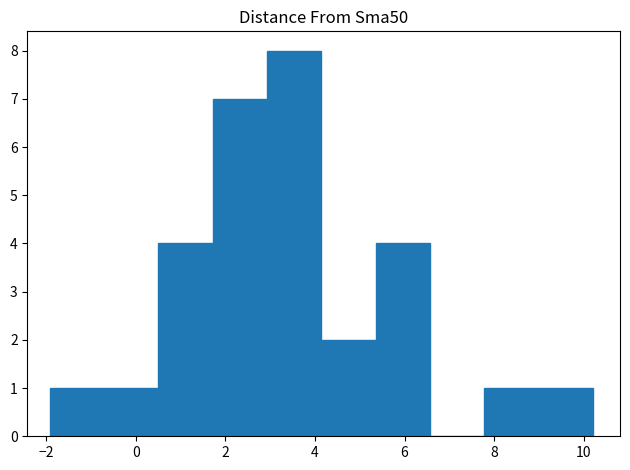

Reading left to right, list every bar in this chart as the range it spans on the x-axis followed by its height. Neither the bar edges nor the heights are printed on the chart, so give them approximately, as read against the axes.

-2.0 to -0.8: 1
-0.8 to 0.6: 1
0.6 to 1.8: 4
1.8 to 3.0: 7
3.0 to 4.2: 8
4.2 to 5.4: 2
5.4 to 6.6: 4
6.6 to 7.8: 0
7.8 to 9.0: 1
9.0 to 10.2: 1